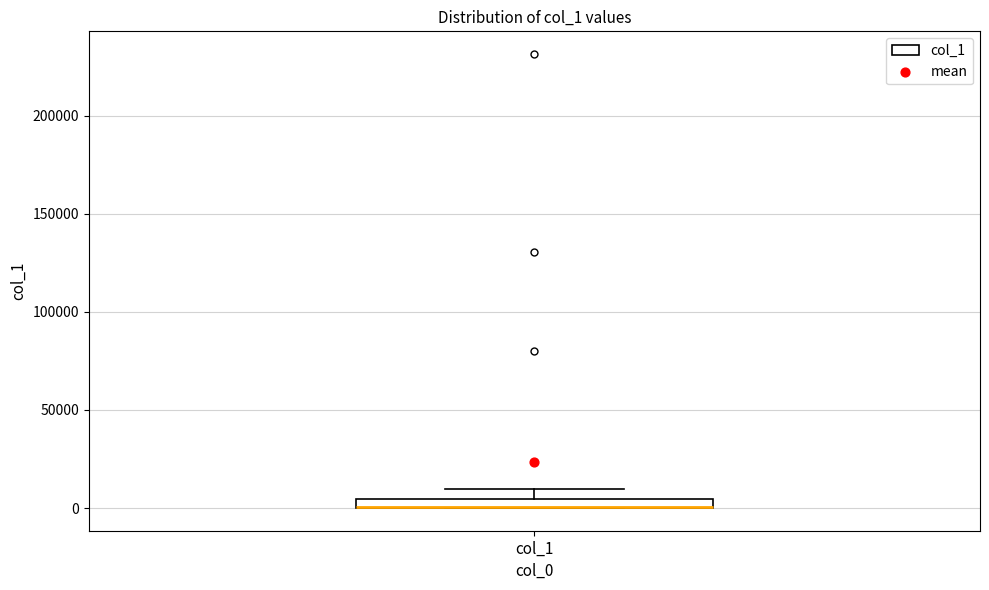

Where is the upper edge of the box for col_1 on the y-axis? The values are not printed on the chart, so give them approximately, as read against the axis.

5000